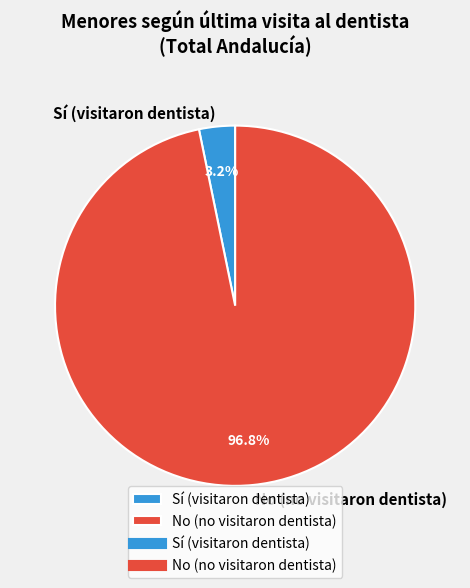

Combined, do Sí (visitaron dentista) and No (no visitaron dentista) account for over 50%?

Yes